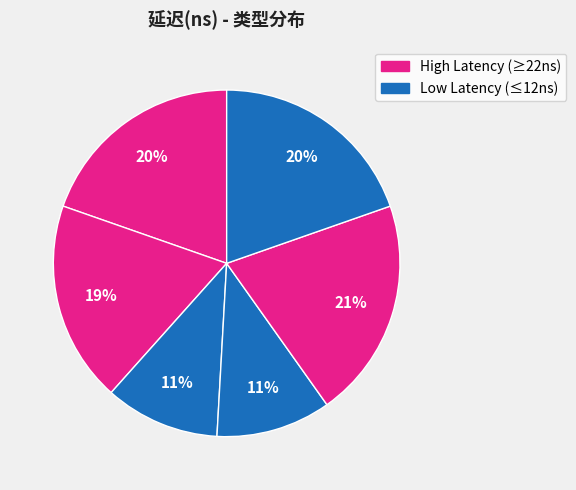

How many slices are in this pie chart?

6